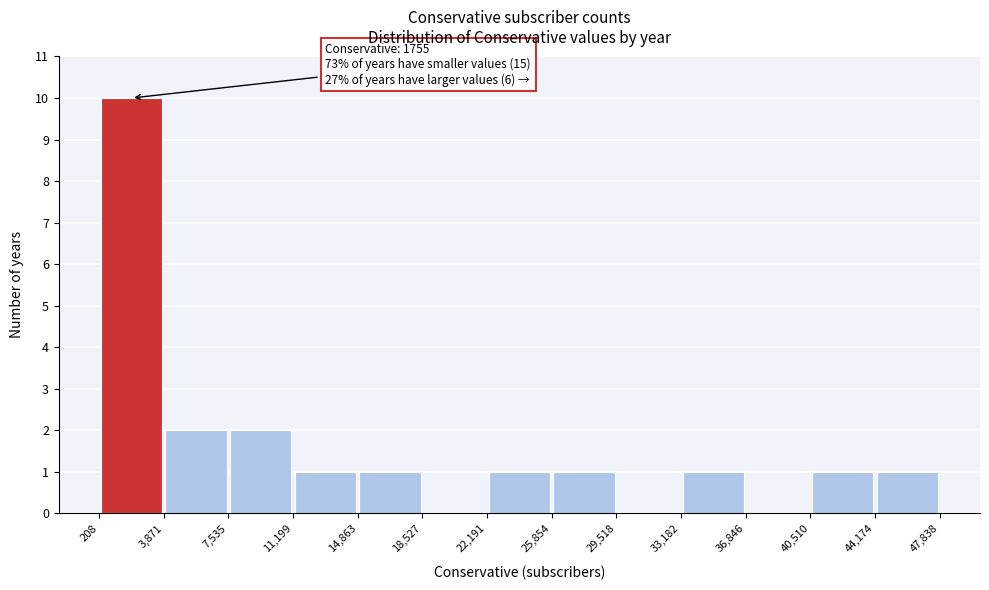

Over which range of the x-axis is the bar tallest?

208 to 3,871